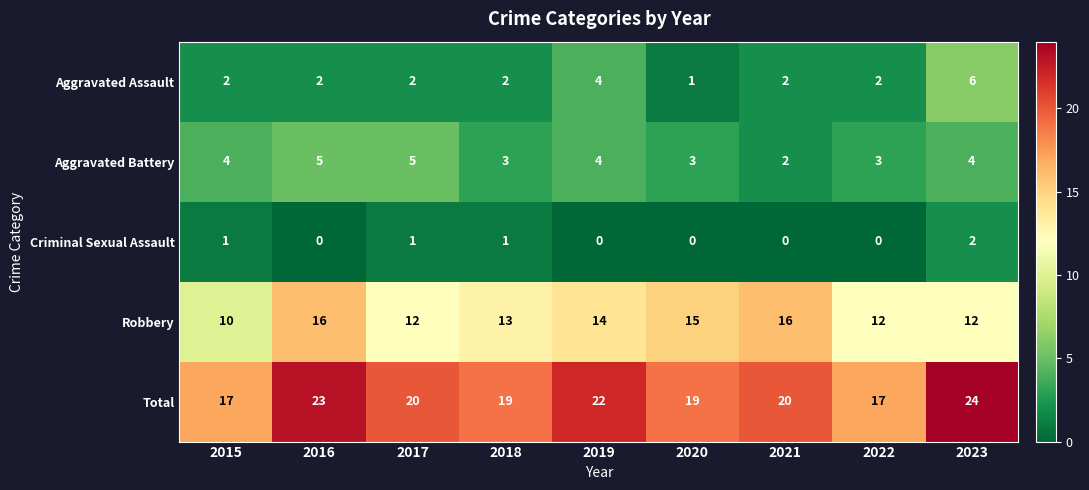

What value does the Aggravated Battery series have at 2018?

3